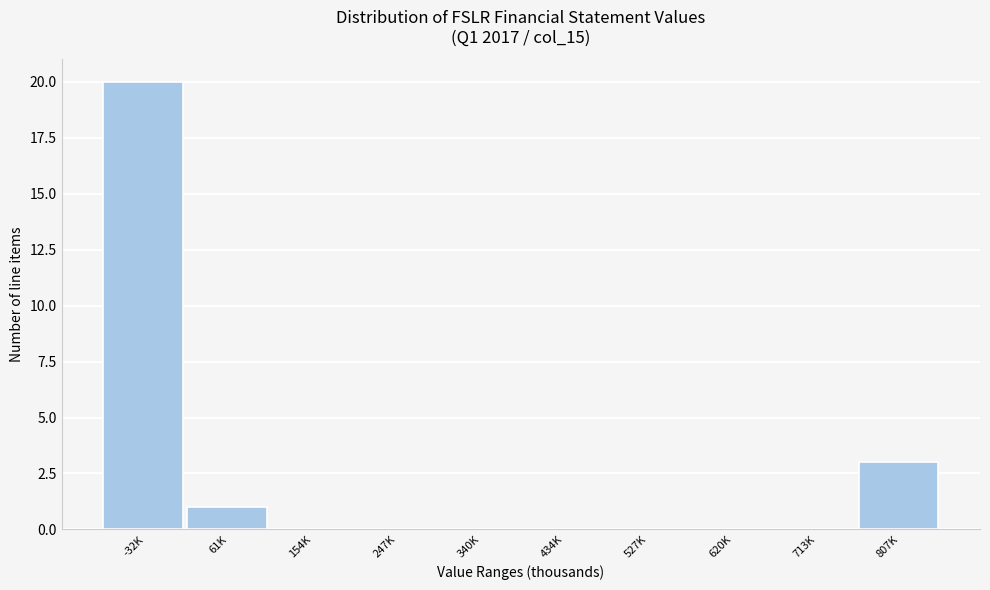

Reading right to left, list all the values displayed in this chart.

807K=3	713K=0	620K=0	527K=0	434K=0	340K=0	247K=0	154K=0	61K=1	-32K=20